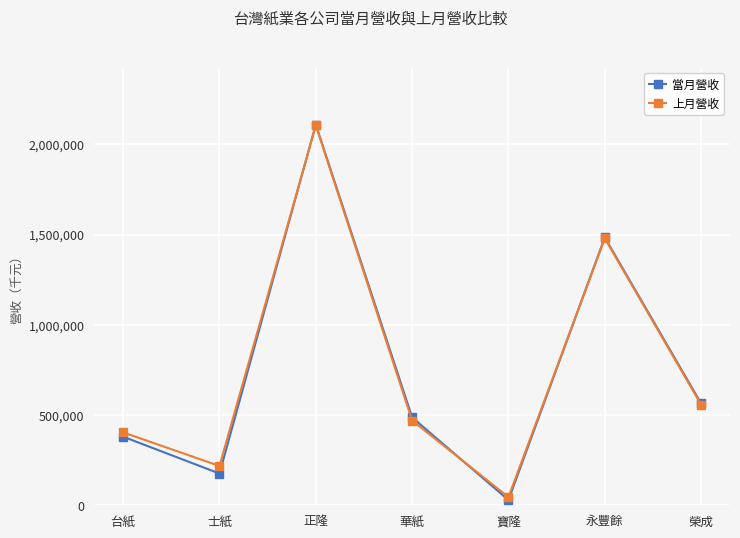

Between 華紙 and 寶隆, which series saw the biggest shift?

當月營收